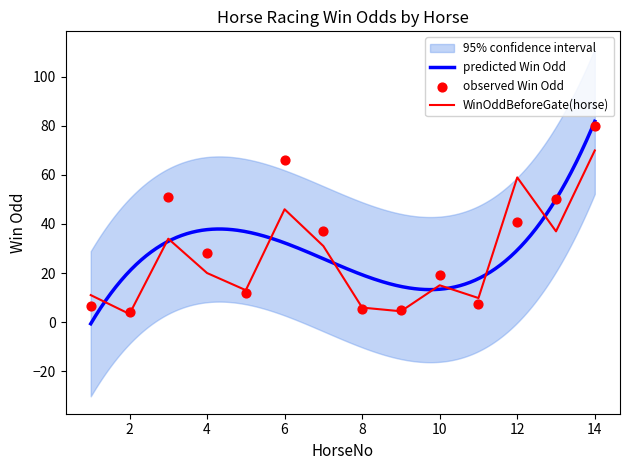

At which category is the sum across all series the highest?

14